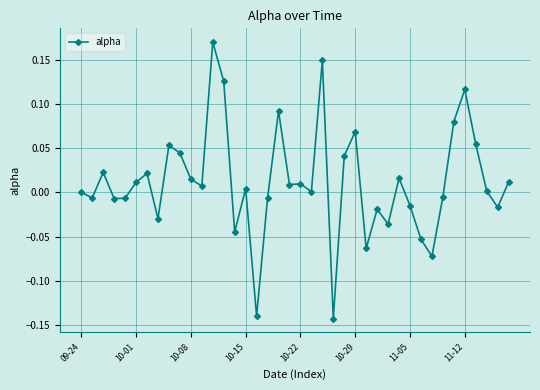

True or false: the data has more than 2 interior local peaks.

True